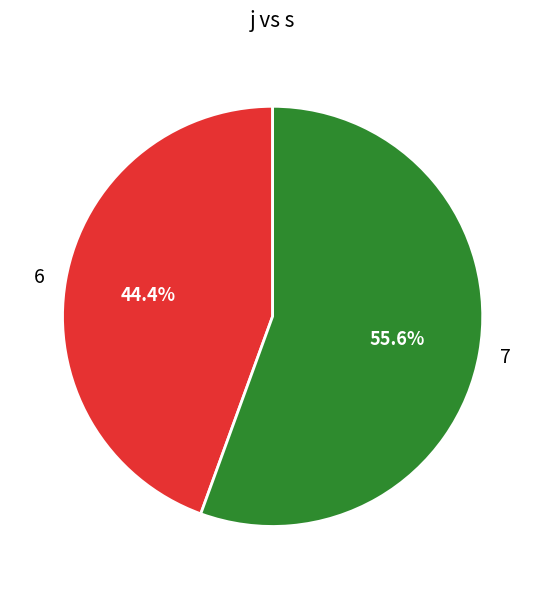

Does 6 account for over 50% of the chart?

No